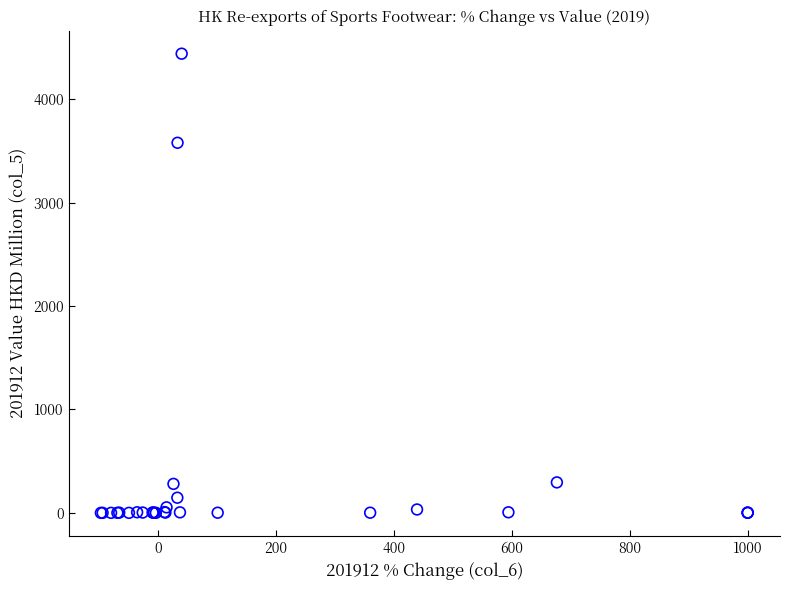

What Y value in the scatter plot is closest to 2220?

3578.9